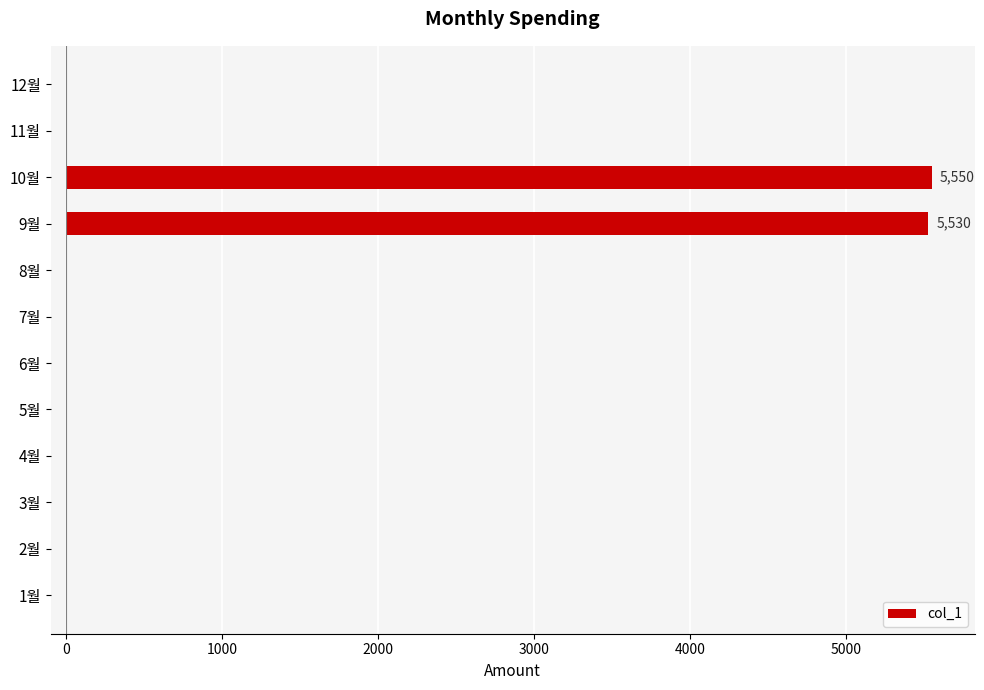

What is the change in value from 8월 to 10월?

+5550